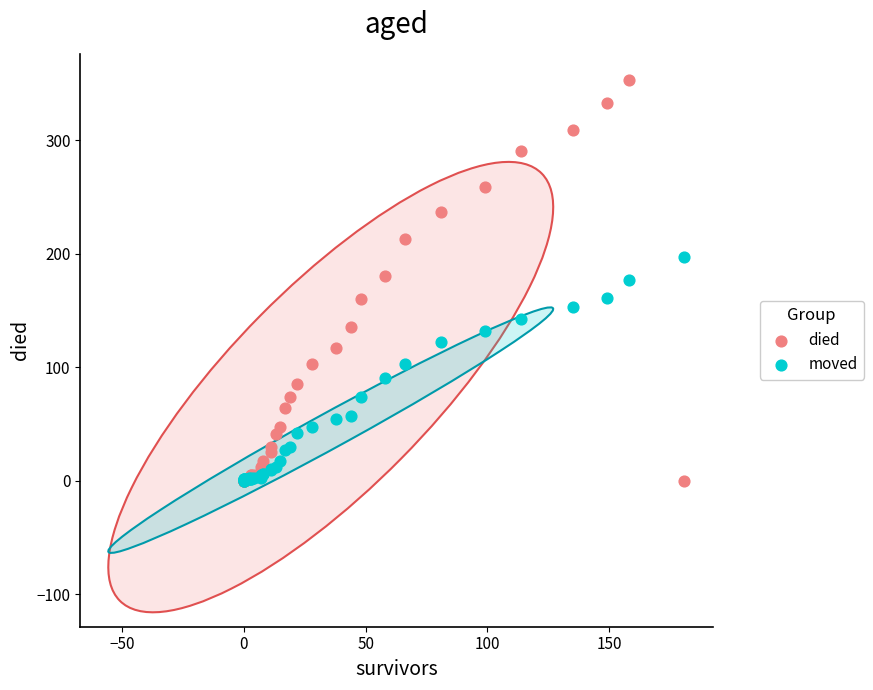

What are all the series names shown in the legend?

died, moved